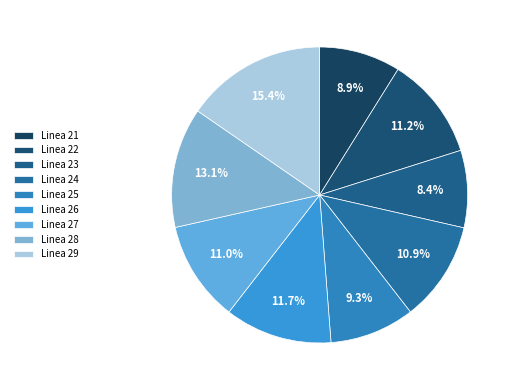

Is it true that Linea 28 is 13% of the pie?

True